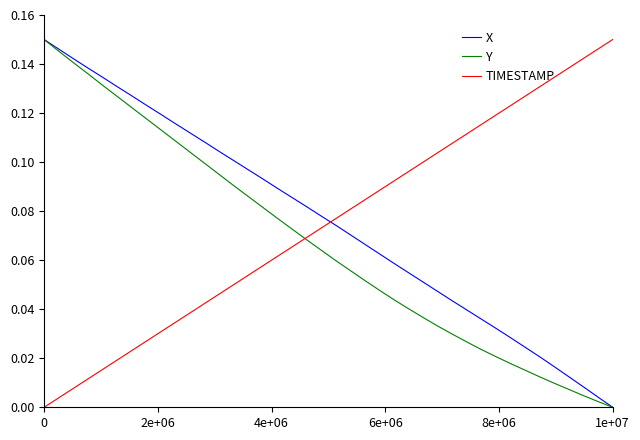

True or false: Y has more than 2 points higher than both neighbors.

False